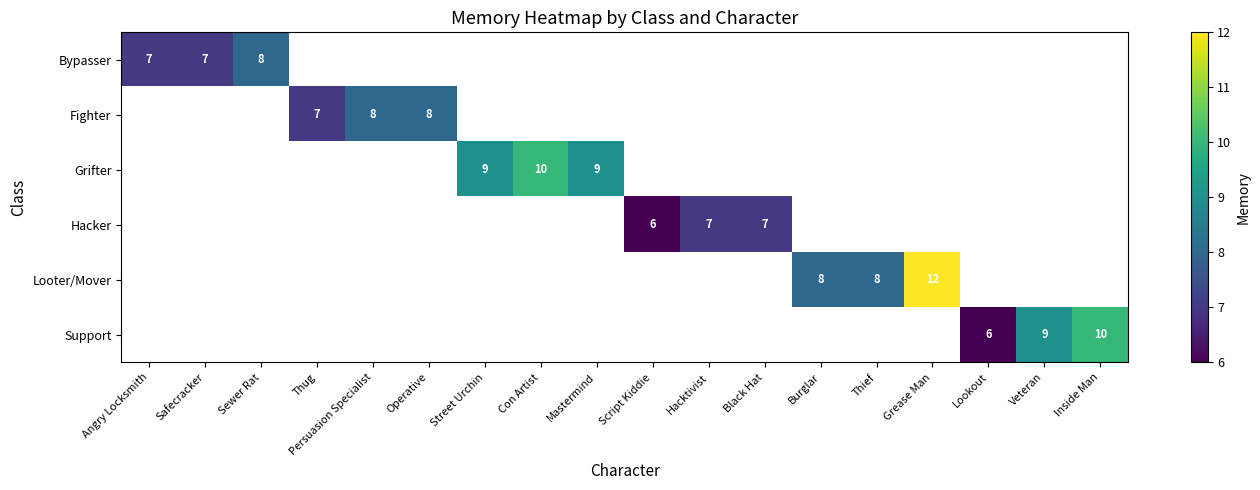

True or false: Bypasser has a value of 7 at Angry Locksmith.

True